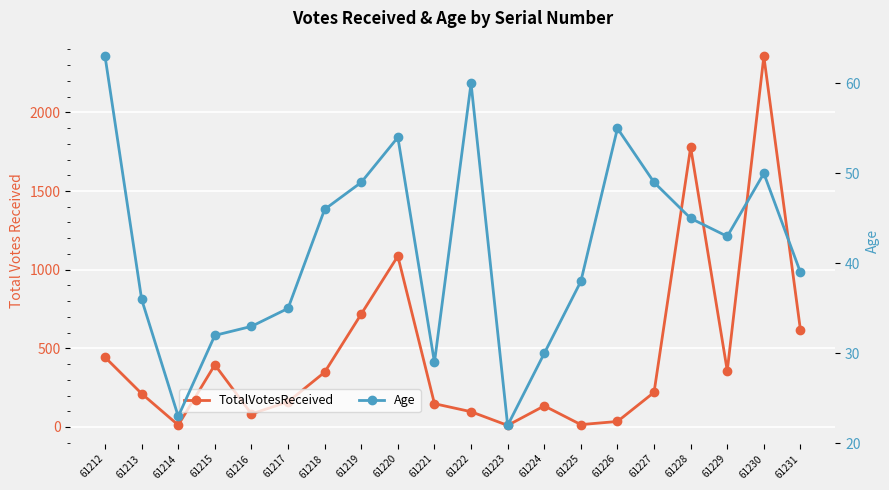

Which series has the largest total across all categories?

TotalVotesReceived